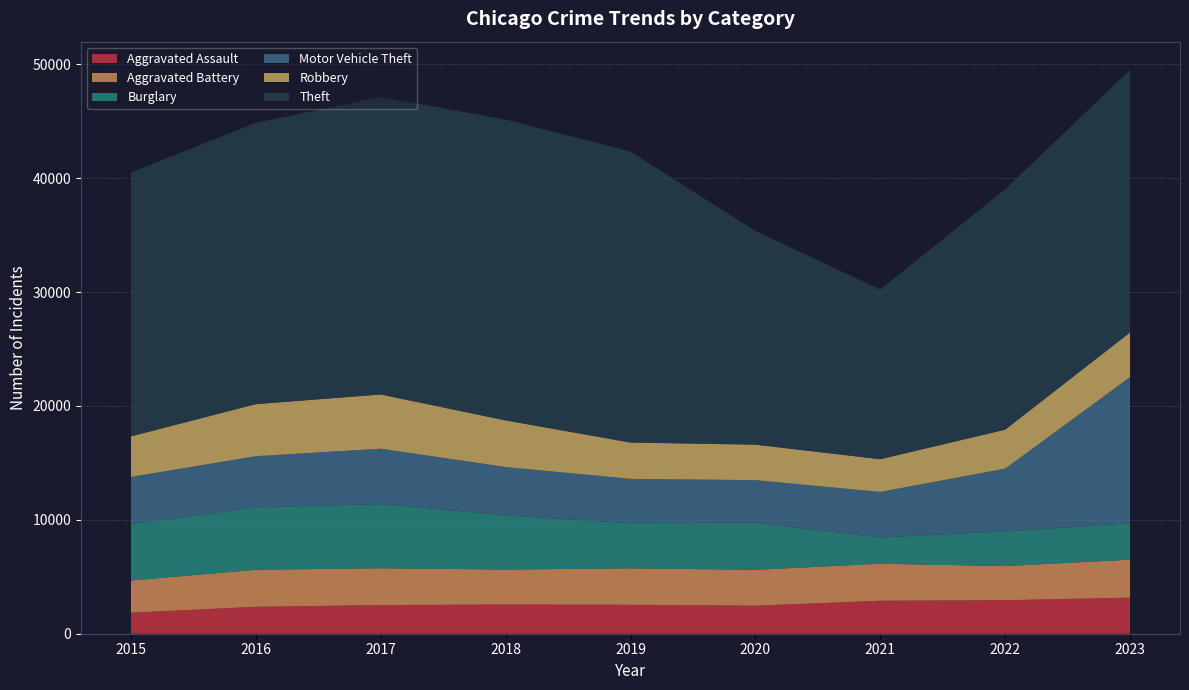

Reading left to right, transcribe all the data shown in this chart.

Aggravated Assault: 1848	2366	2515	2567	2541	2460	2898	2941	3176
Aggravated Battery: 2823	3250	3234	3065	3201	3149	3249	2998	3325
Burglary: 4963	5479	5634	4756	3957	4136	2299	3044	3193
Motor Vehicle Theft: 4135	4494	4863	4252	3897	3741	4006	5511	12839
Robbery: 3560	4572	4761	4090	3191	3116	2871	3424	3917
Theft: 23163	24699	26114	26419	25543	18763	14901	21102	23060